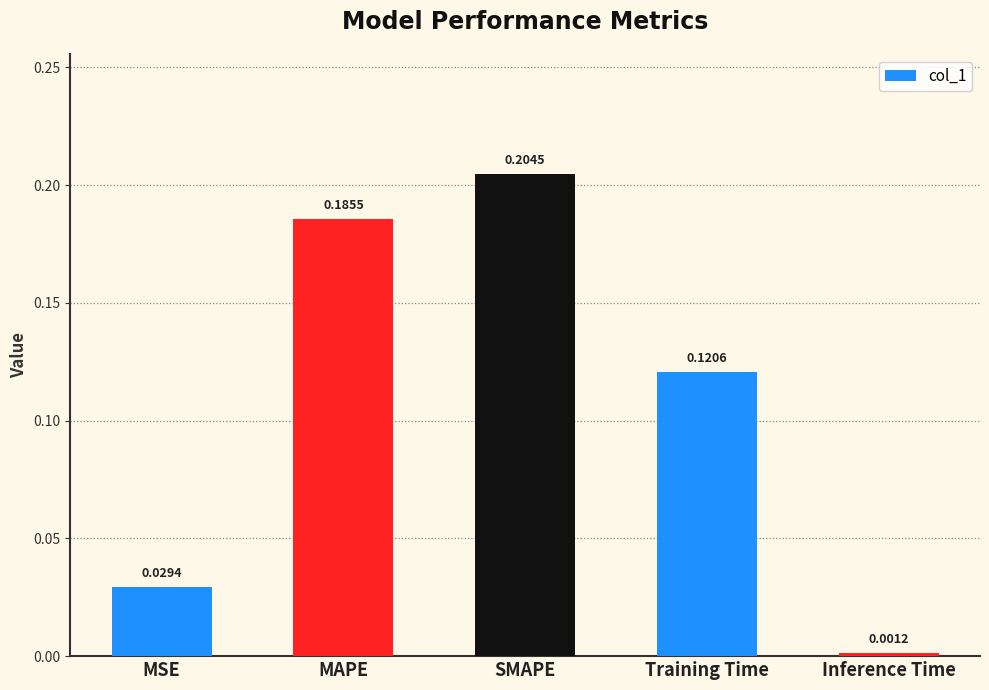

Which has a higher value, Inference Time or Training Time?

Training Time